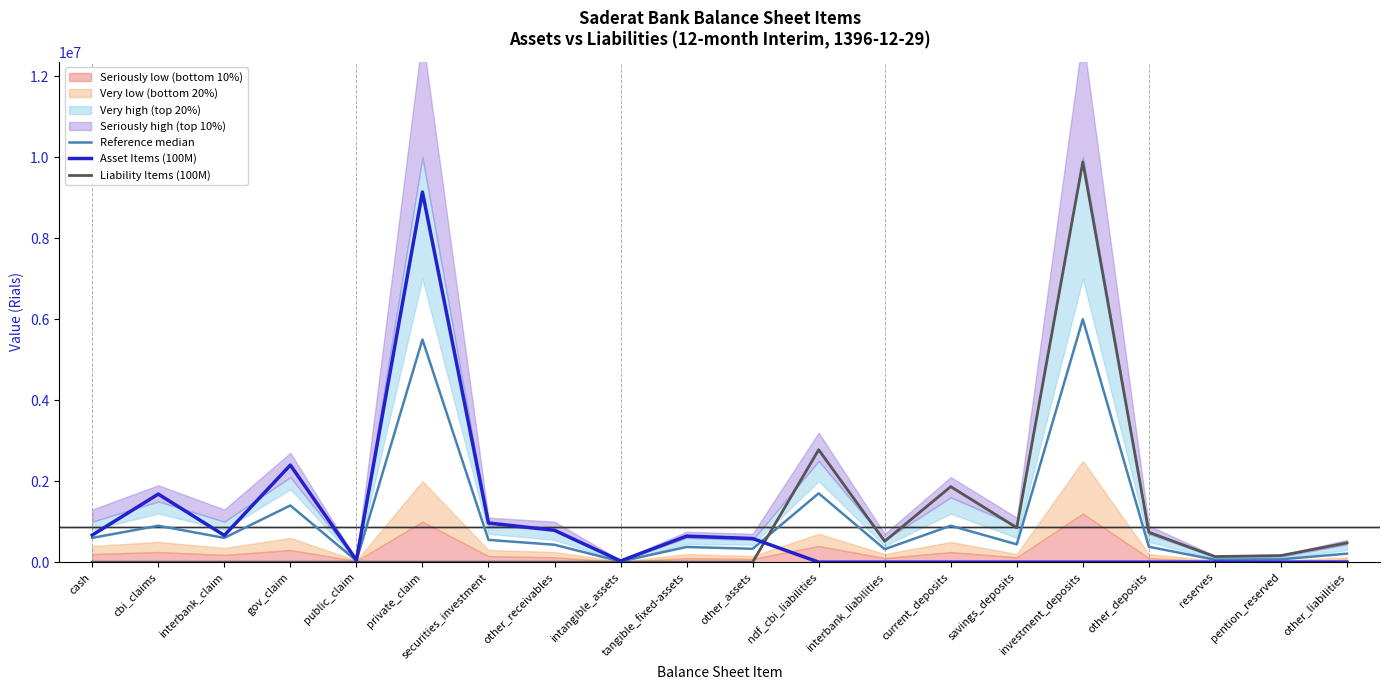

Does the chart have visible grid lines?

No